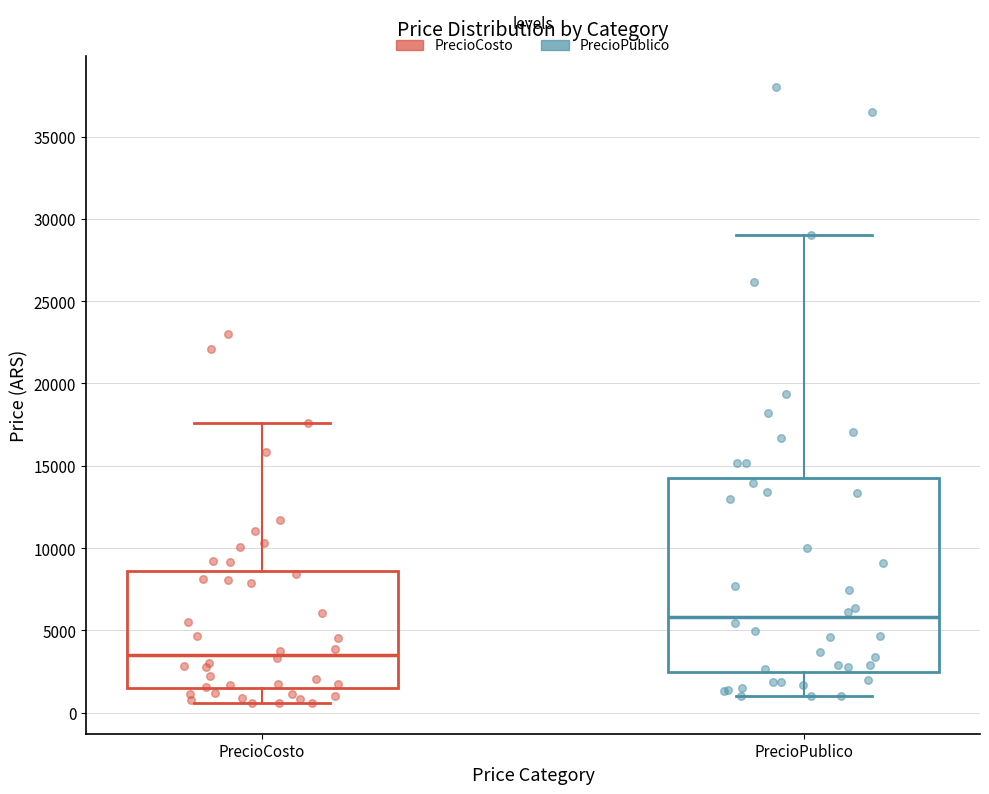

Which box's median line is the highest?

PrecioPublico